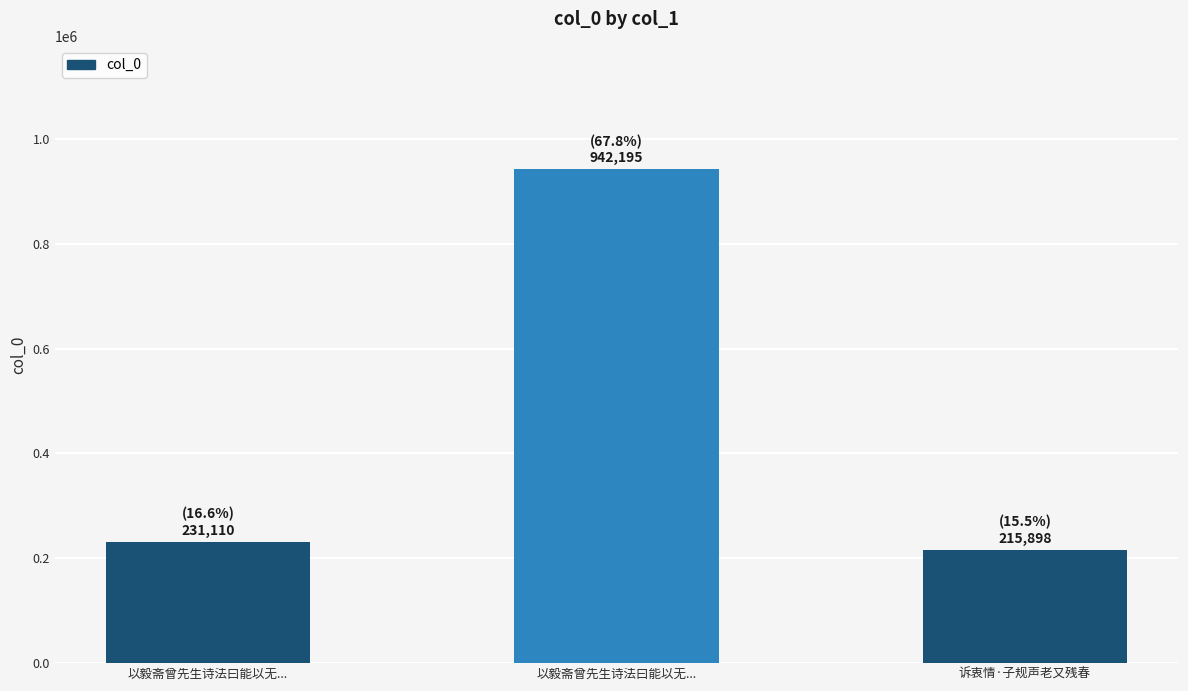

How many data points are less than 231110?

1